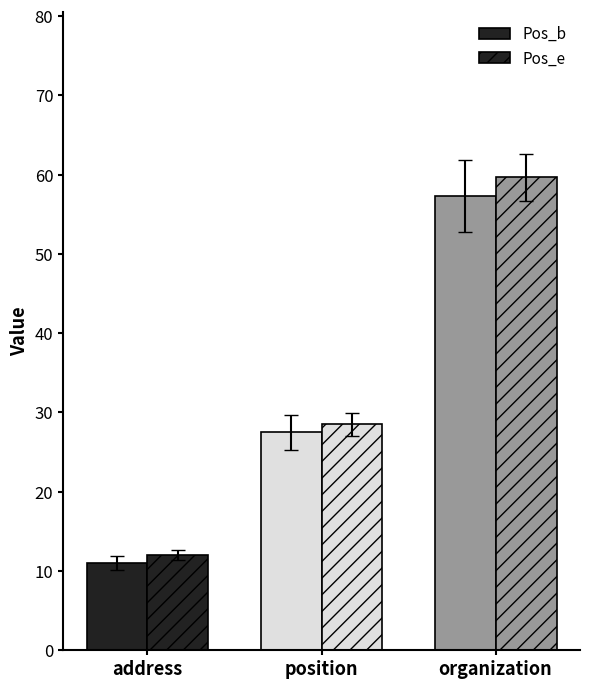

The Pos_b series shows 14.5 at address. True or false?

False